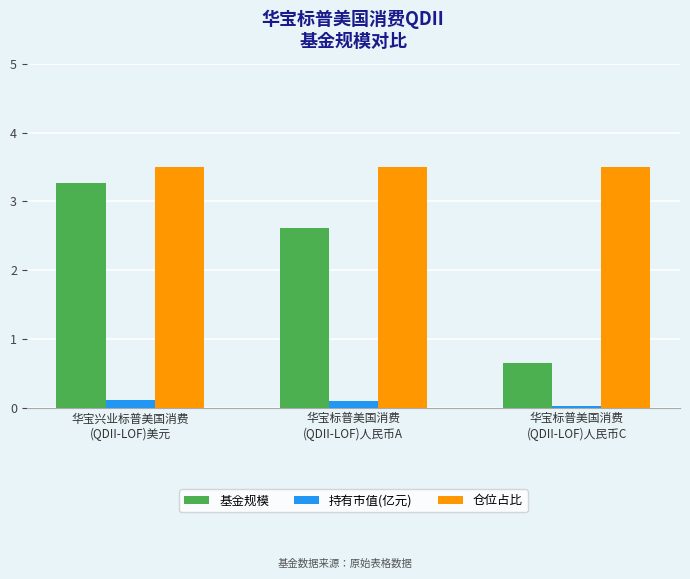

At which category is the sum across all series the highest?

华宝兴业标普美国消费
(QDII-LOF)美元